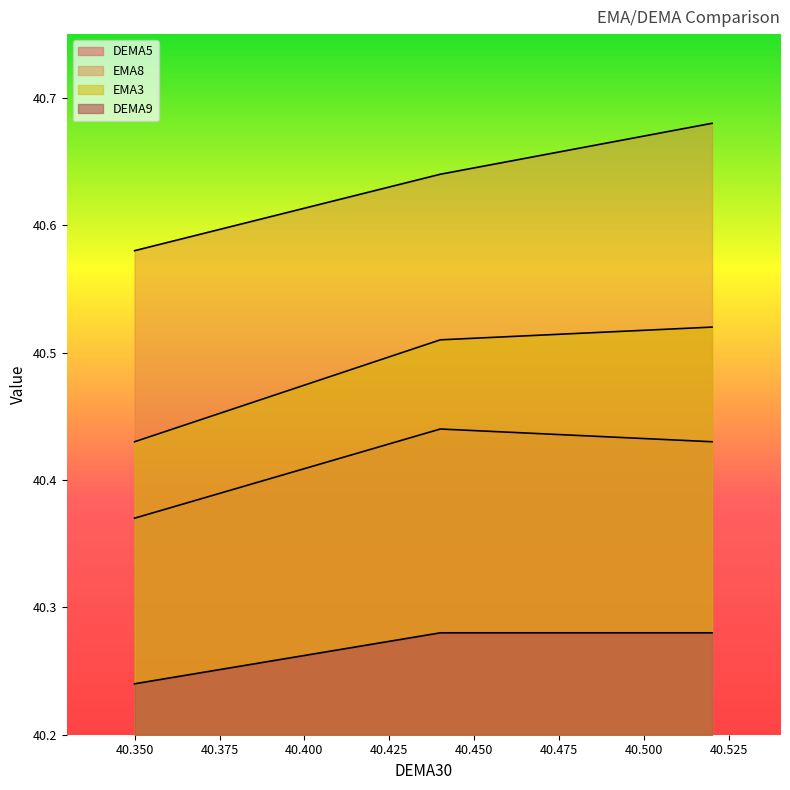

How many categories are shown in the chart?

3